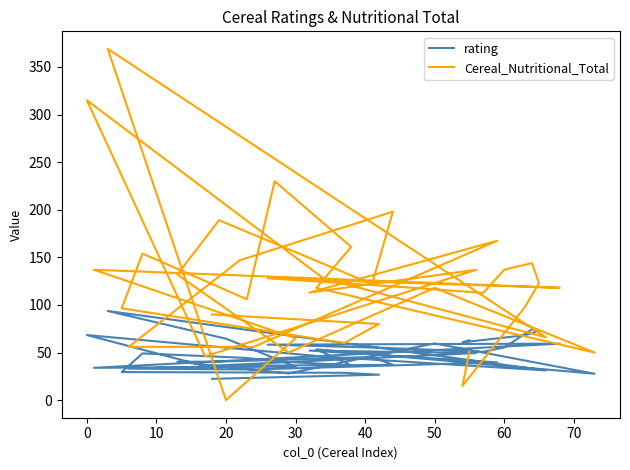

What is the difference between the maximum and second lowest values in the Cereal_Nutritional_Total series?

354.0